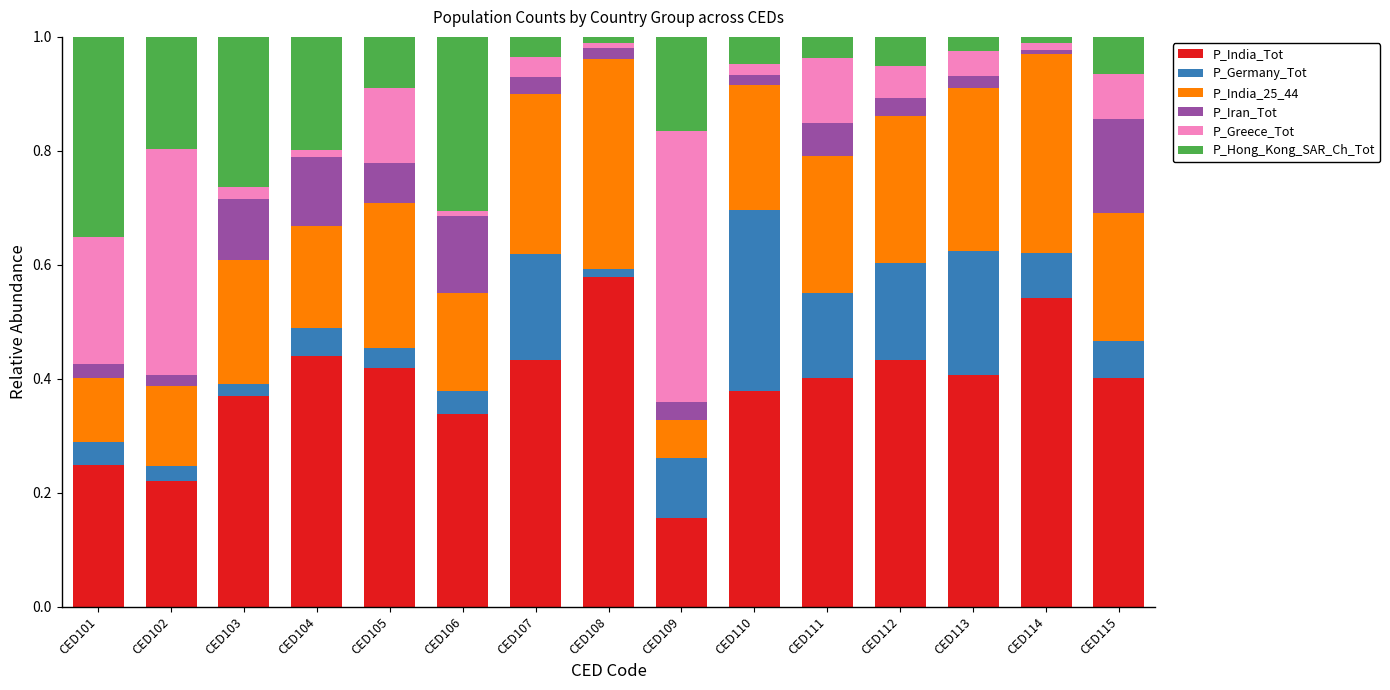

Is it true that P_India_Tot equals 0.2 at CED113?

False